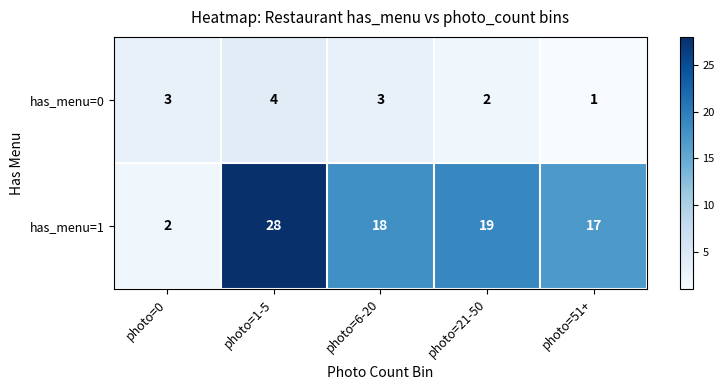

Is it true that has_menu=0 equals 4 at photo=6-20?

False